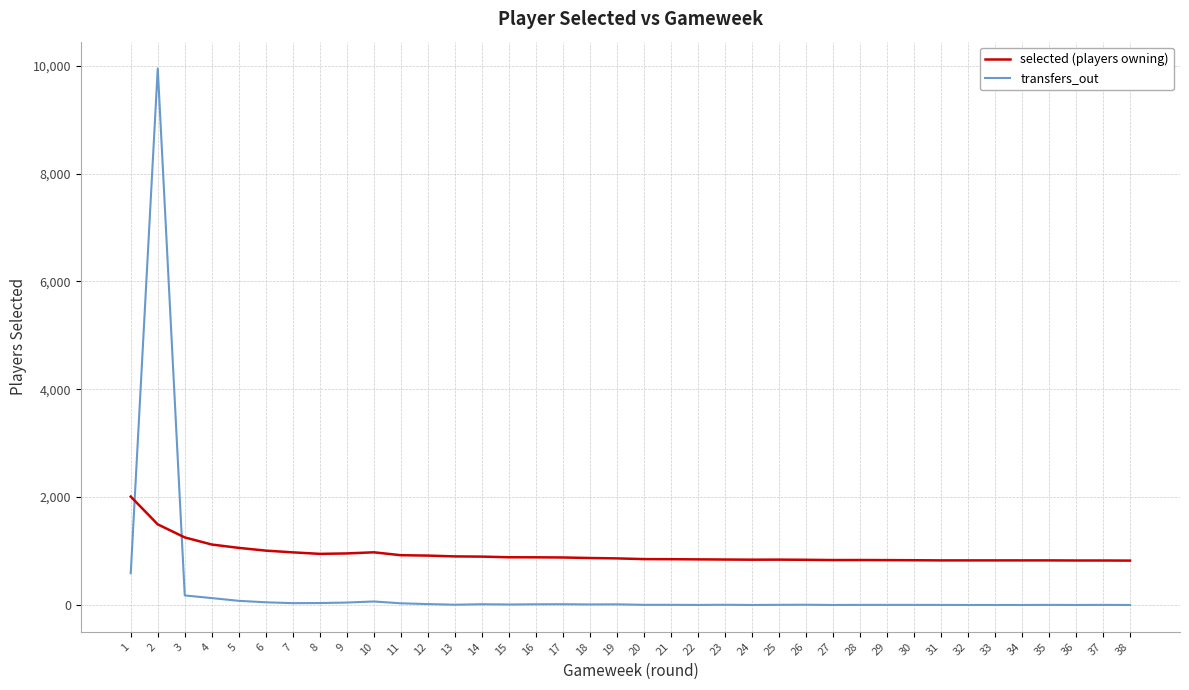

Between which two adjacent categories do selected (players owning) and transfers_out first intersect?

1 and 2